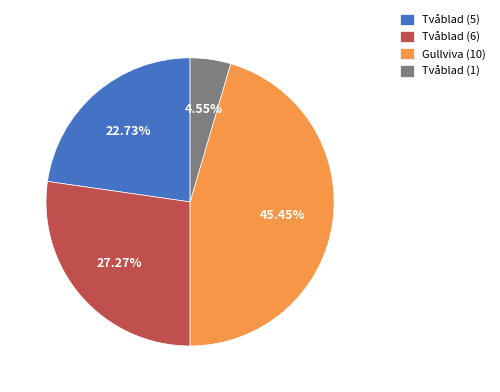

Is Gullviva (10) the majority of the pie?

No